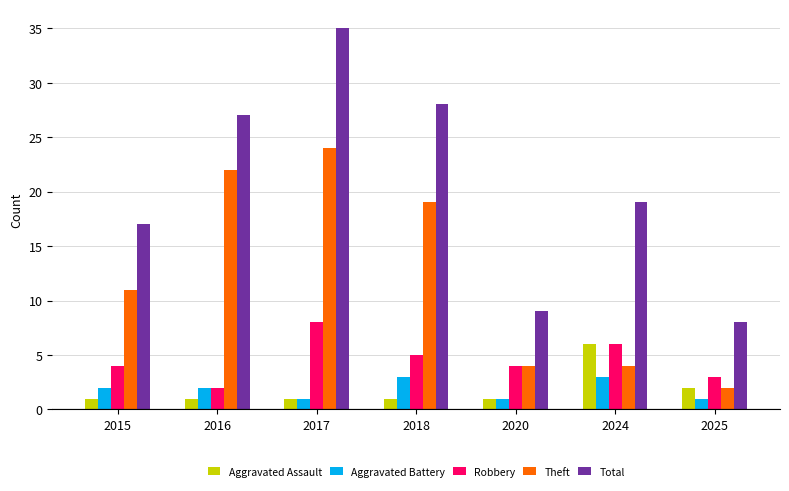

How many data points in Theft are less than 11?

3